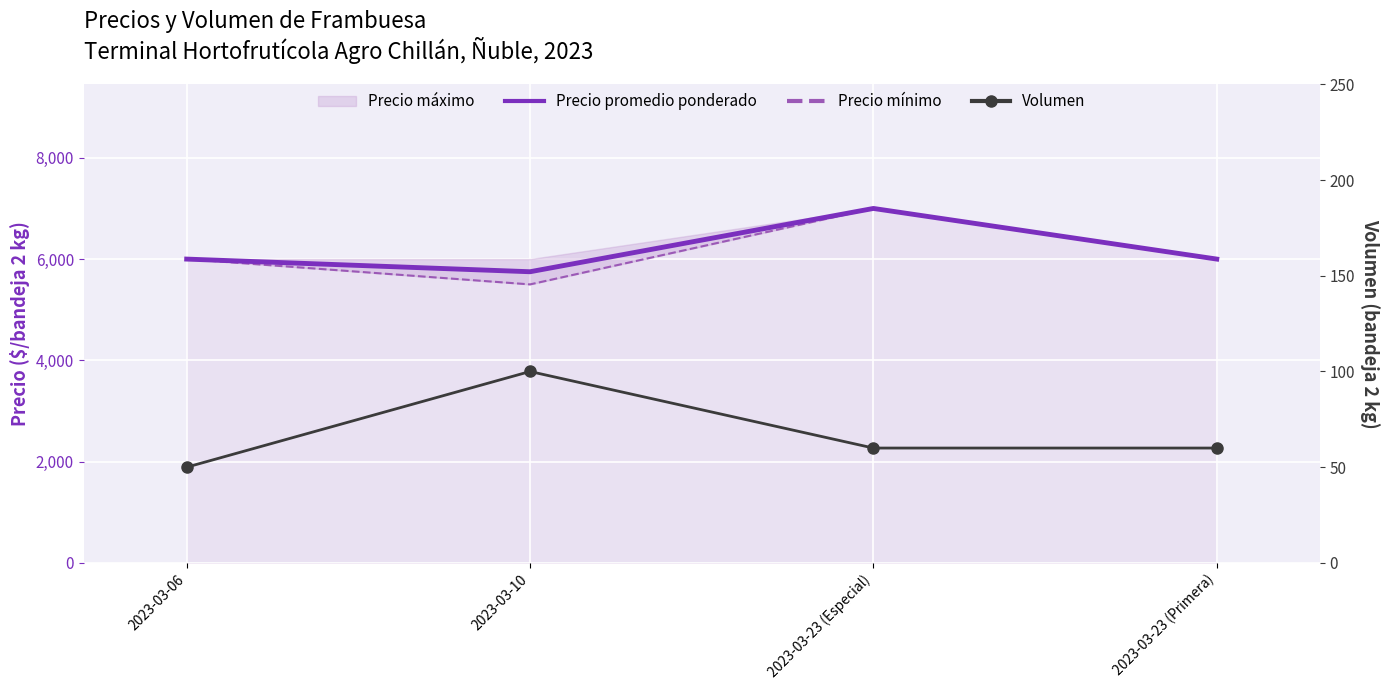

True or false: Precio mínimo and Volumen cross at least once.

False